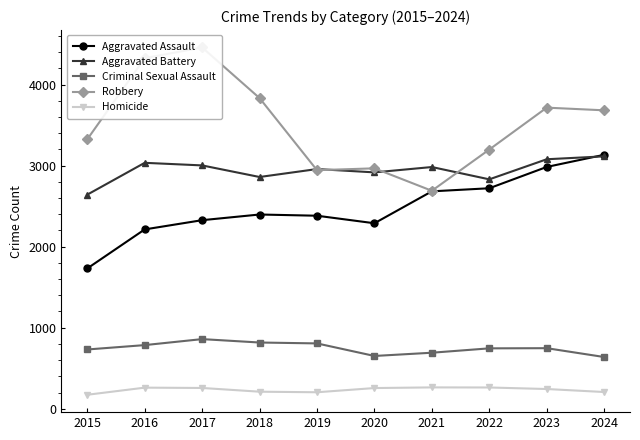

What is the spread (max minus min) of values at 2016?

4066